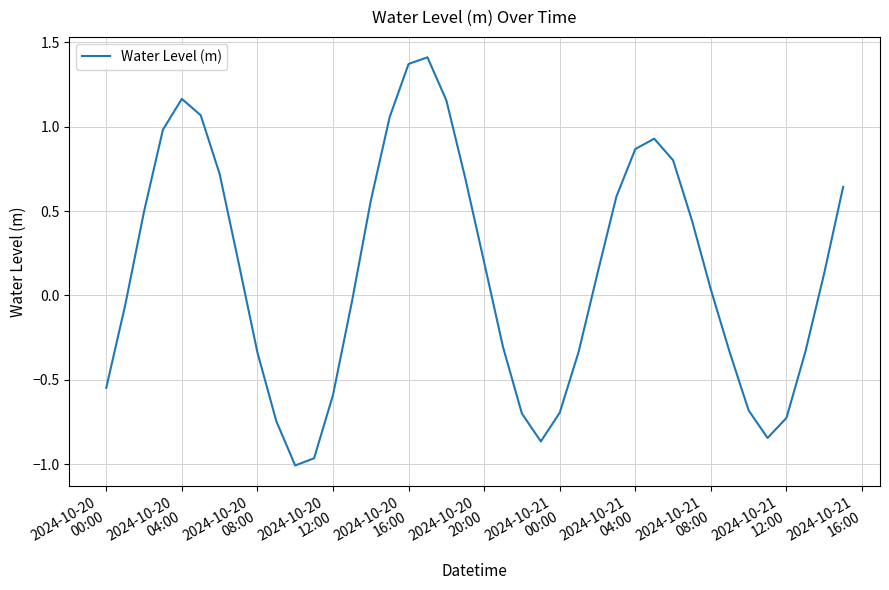

How many values are above zero?

22